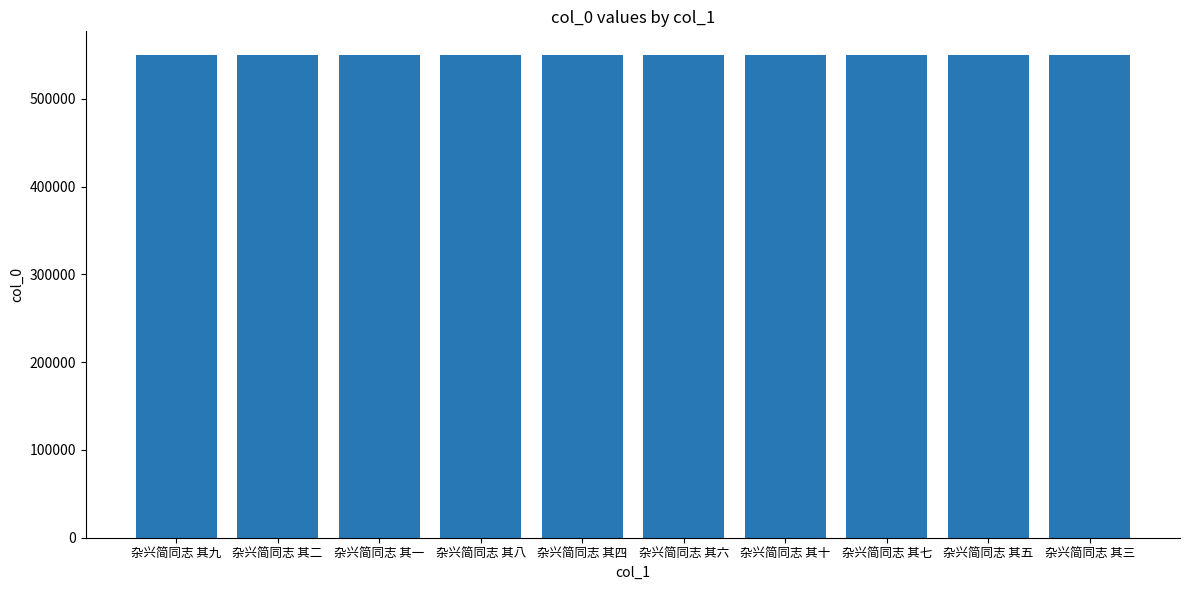

What is the ratio of the value at 杂兴简同志 其三 to the value at 杂兴简同志 其十?

1.0